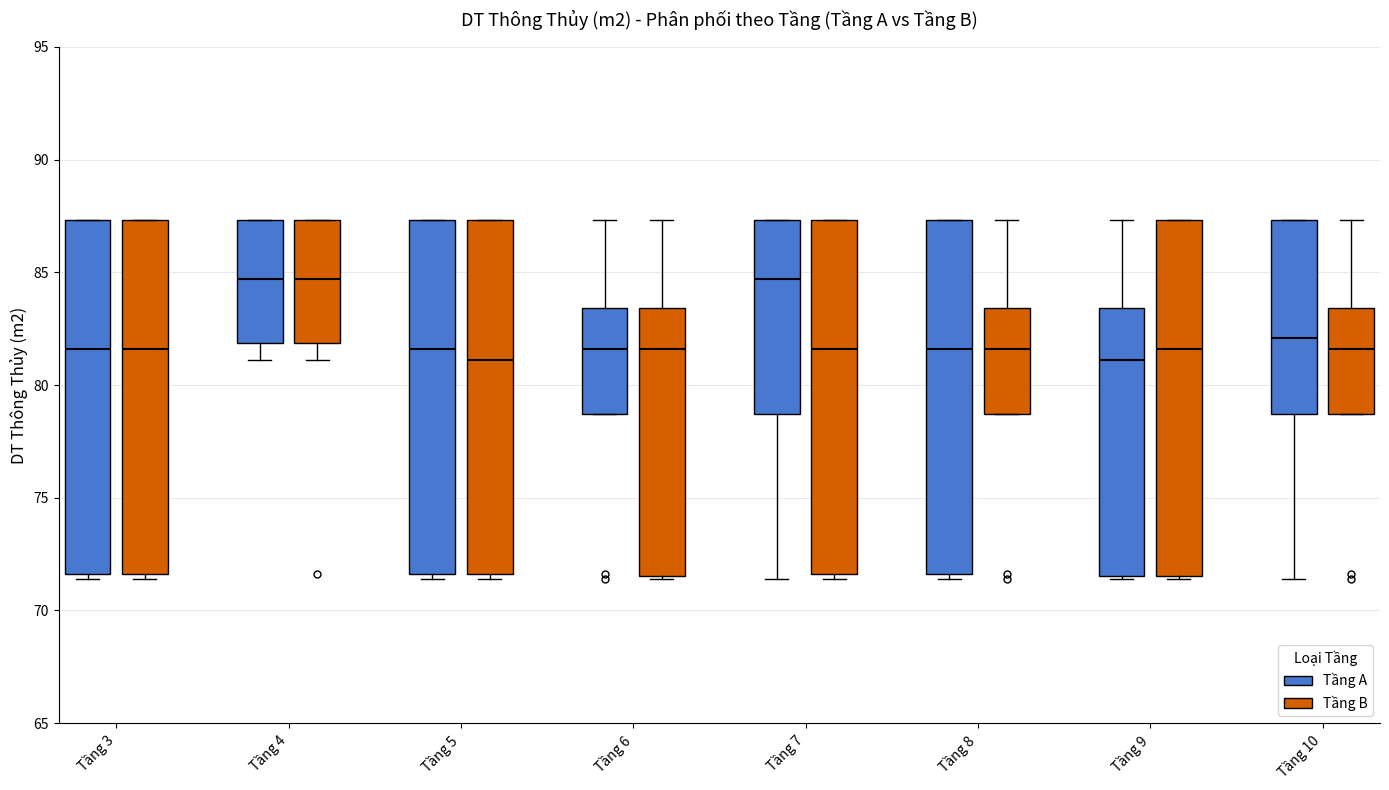

Reading left to right, read every box against the y-axis: the position of its median line, the range the box covers, and the ends of its whiskers. The values are not printed on the chart, so give them approximately, as read against the axis.

Tầng 3 (Tầng A): median 81.5, box 71.5 to 87.5, whiskers 71.5 (just below the box's lower edge) to 87.5
Tầng 3 (Tầng B): median 81.5, box 71.5 to 87.5, whiskers 71.5 (just below the box's lower edge) to 87.5
Tầng 4 (Tầng A): median 84.5, box 82.0 to 87.5, whiskers 81.0 to 87.5
Tầng 4 (Tầng B): median 84.5, box 82.0 to 87.5, whiskers 81.0 to 87.5
Tầng 5 (Tầng A): median 81.5, box 71.5 to 87.5, whiskers 71.5 (just below the box's lower edge) to 87.5
Tầng 5 (Tầng B): median 81.0, box 71.5 to 87.5, whiskers 71.5 (just below the box's lower edge) to 87.5
Tầng 6 (Tầng A): median 81.5, box 78.5 to 83.5, whiskers 78.5 to 87.5
Tầng 6 (Tầng B): median 81.5, box 71.5 to 83.5, whiskers 71.5 to 87.5
Tầng 7 (Tầng A): median 84.5, box 78.5 to 87.5, whiskers 71.5 to 87.5
Tầng 7 (Tầng B): median 81.5, box 71.5 to 87.5, whiskers 71.5 (just below the box's lower edge) to 87.5
Tầng 8 (Tầng A): median 81.5, box 71.5 to 87.5, whiskers 71.5 (just below the box's lower edge) to 87.5
Tầng 8 (Tầng B): median 81.5, box 78.5 to 83.5, whiskers 78.5 to 87.5
Tầng 9 (Tầng A): median 81.0, box 71.5 to 83.5, whiskers 71.5 to 87.5
Tầng 9 (Tầng B): median 81.5, box 71.5 to 87.5, whiskers 71.5 to 87.5
Tầng 10 (Tầng A): median 82.0, box 78.5 to 87.5, whiskers 71.5 to 87.5
Tầng 10 (Tầng B): median 81.5, box 78.5 to 83.5, whiskers 78.5 to 87.5